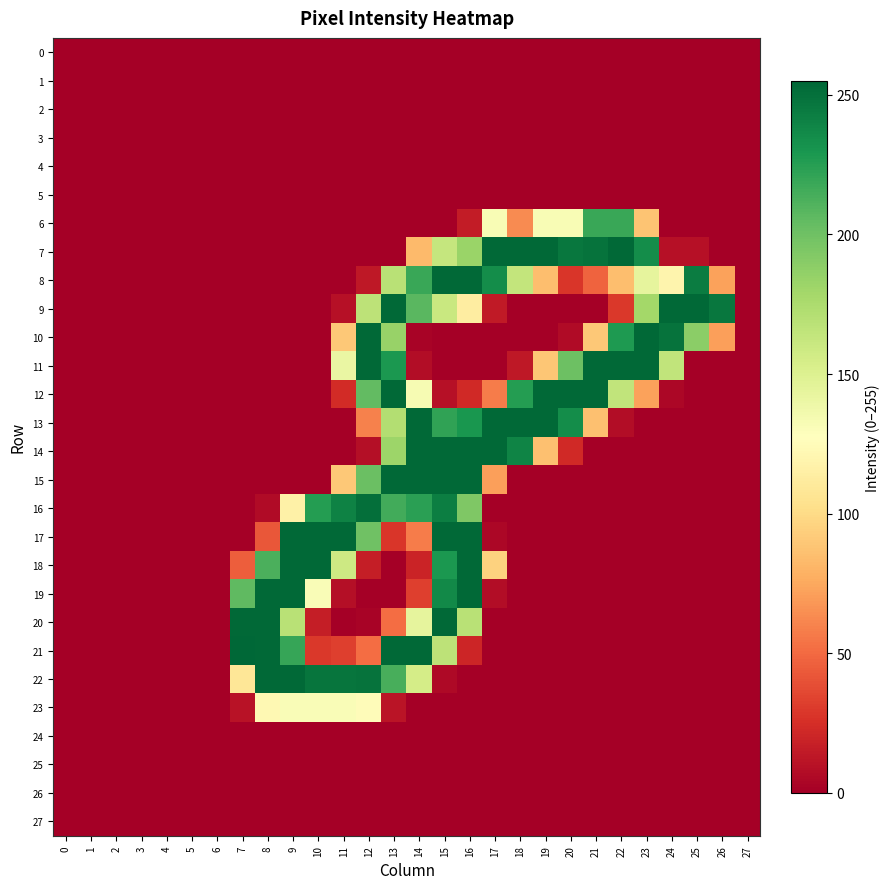

Which series has the largest range (max minus min)?

21